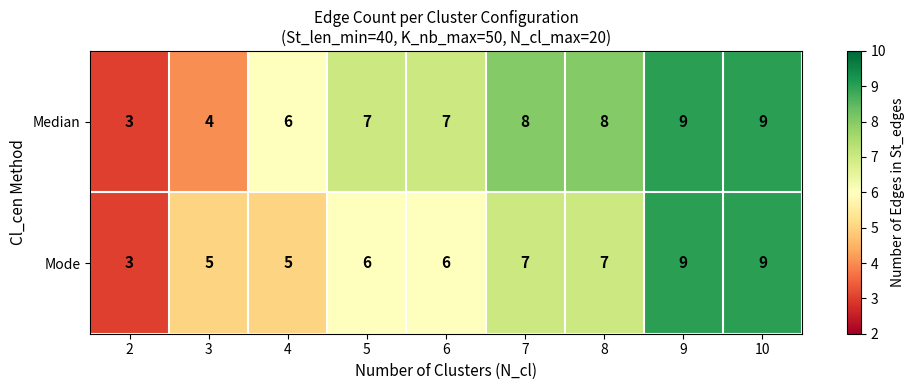

What is the difference between the highest and lowest values at 7?

1